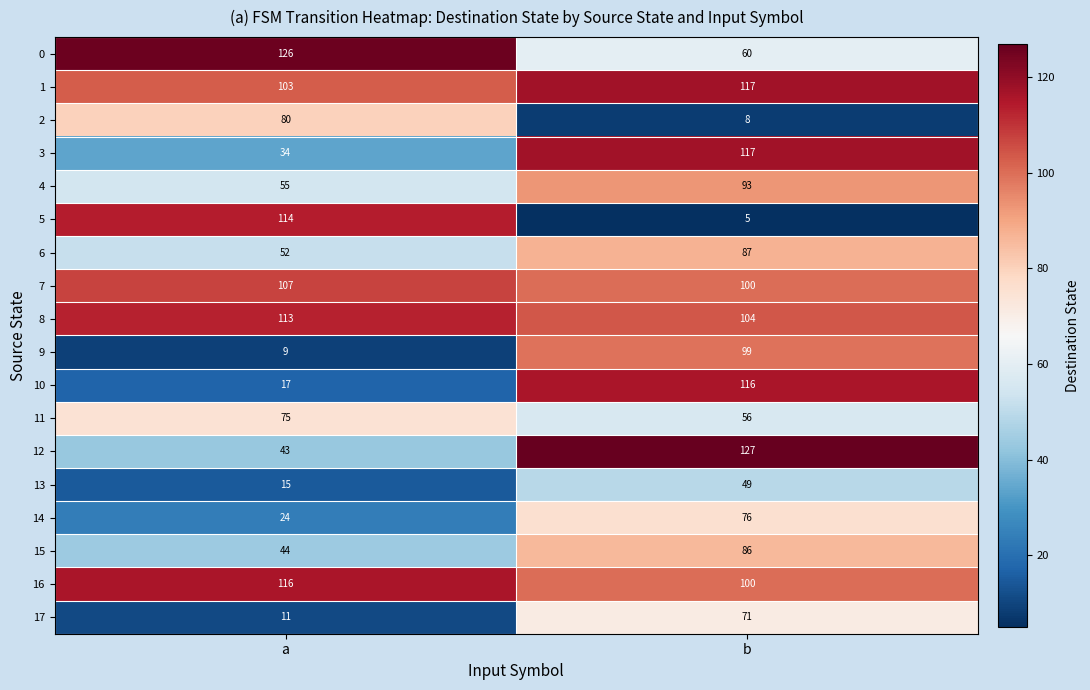

Rank the categories by 3 value from highest to lowest.

b, a